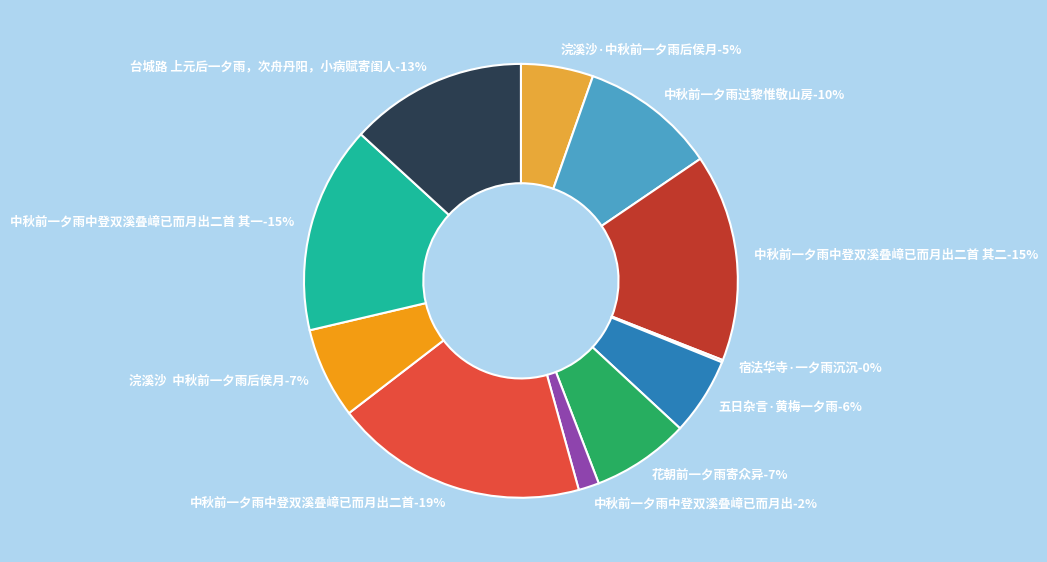

Which has a higher value, 浣溪沙  中秋前一夕雨后侯月 or 中秋前一夕雨中登双溪叠嶂已而月出二首?

中秋前一夕雨中登双溪叠嶂已而月出二首